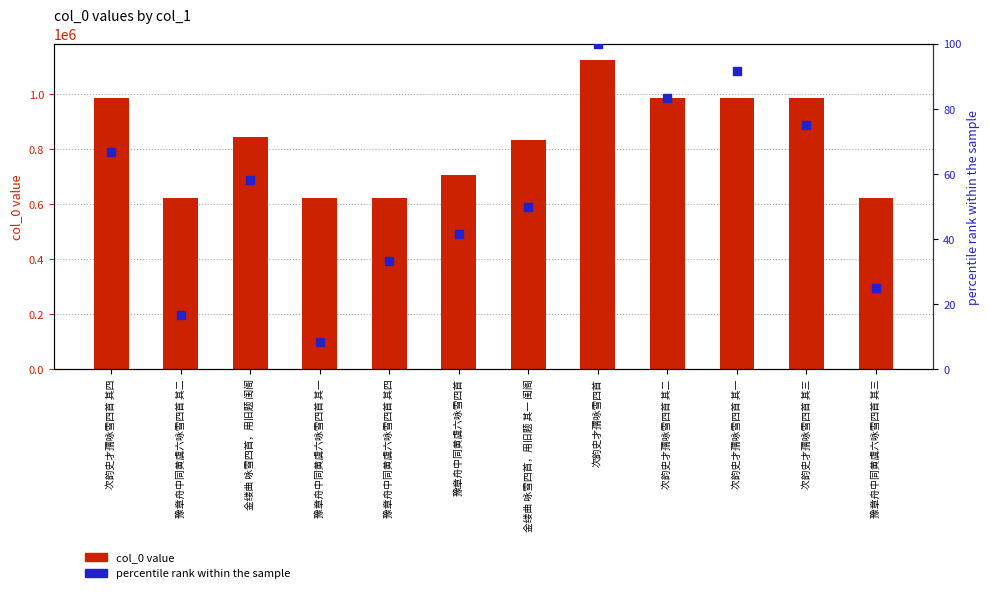

Which series contains the highest Y value?

col_0 value